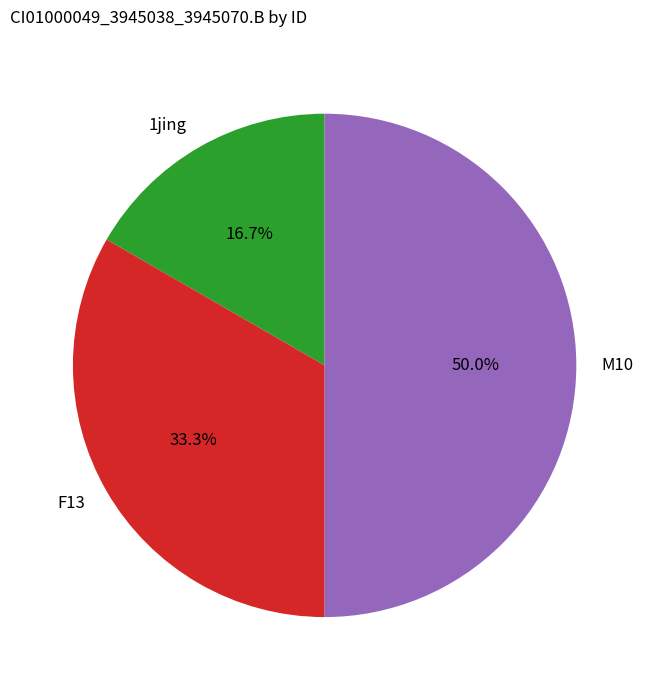

True or false: 1jing accounts for 17% of the total.

True